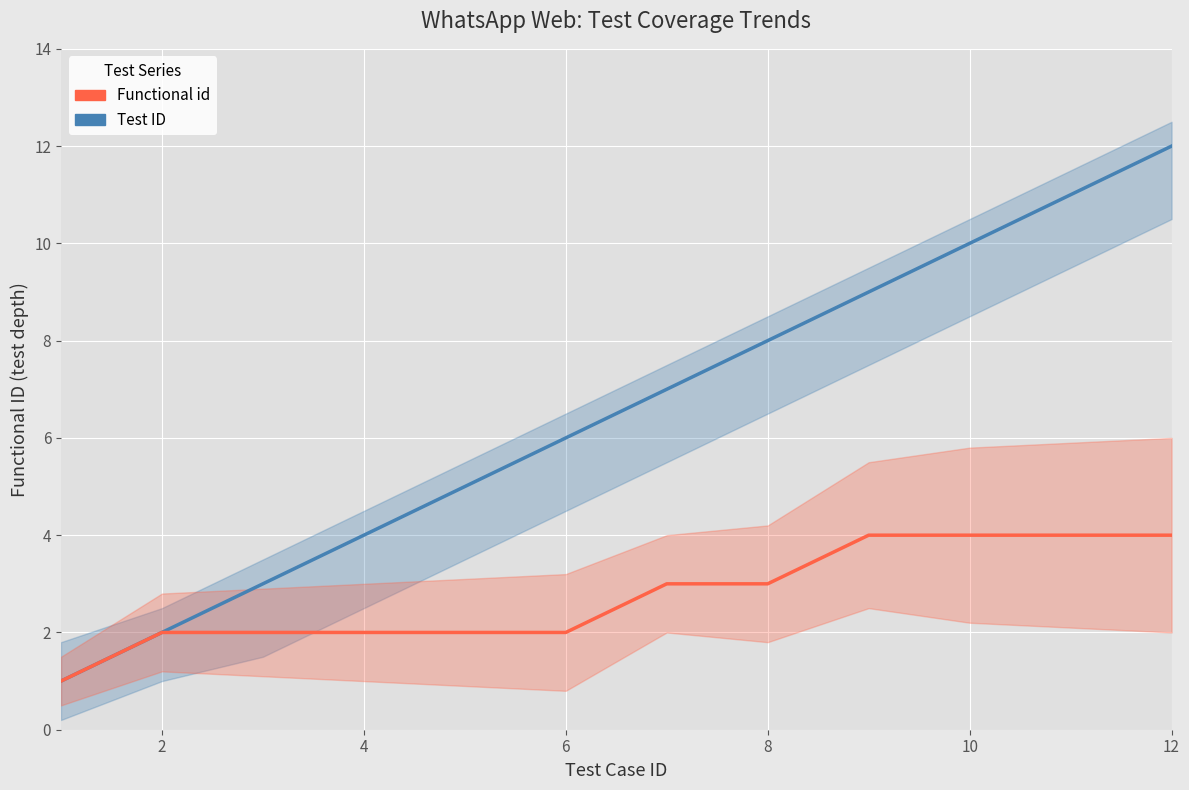

At 8, list the series in order from largest to smallest.

Test ID, Functional id